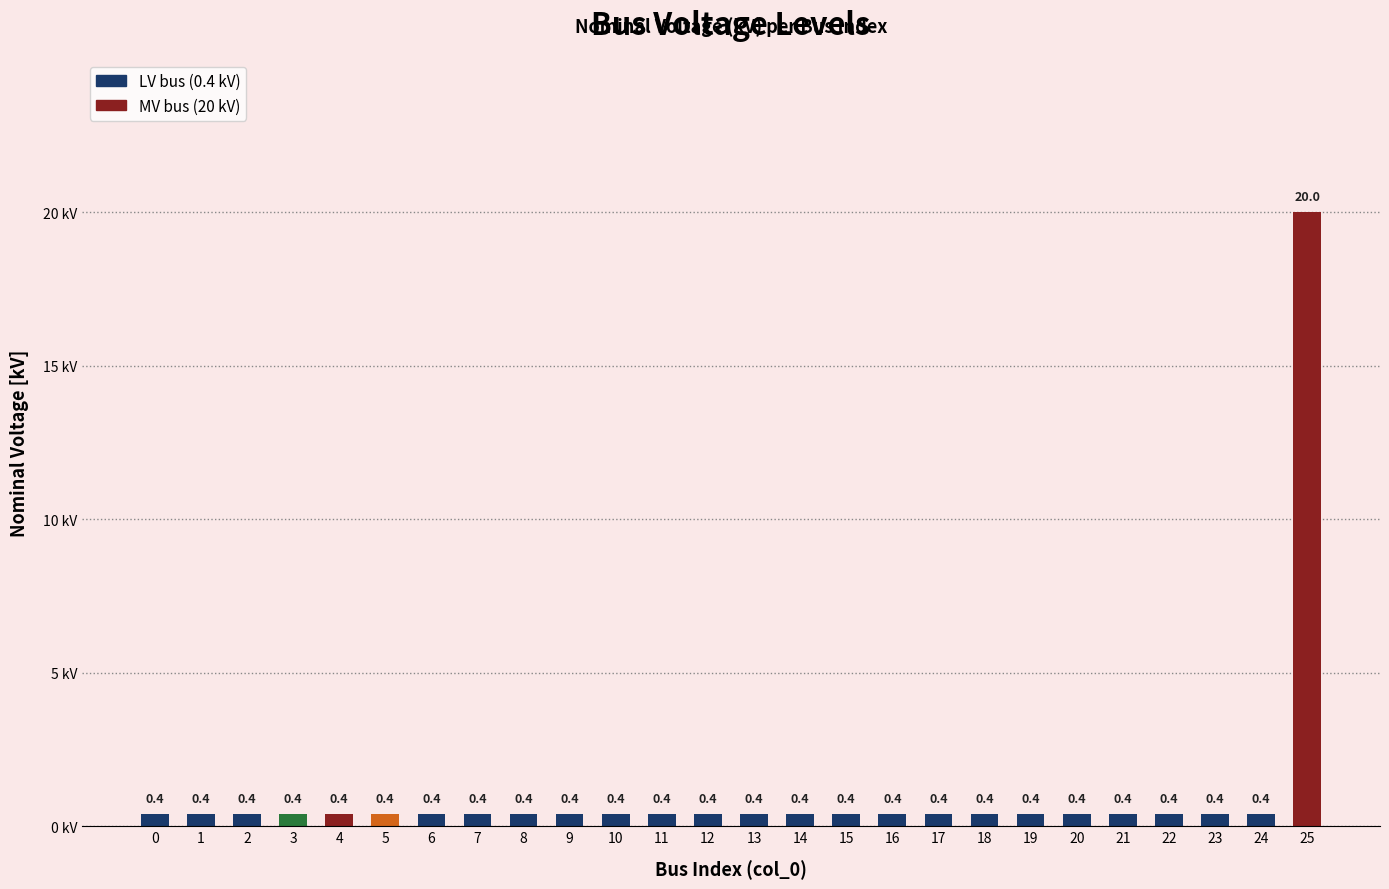

What is the difference between the maximum and second lowest values?

19.6